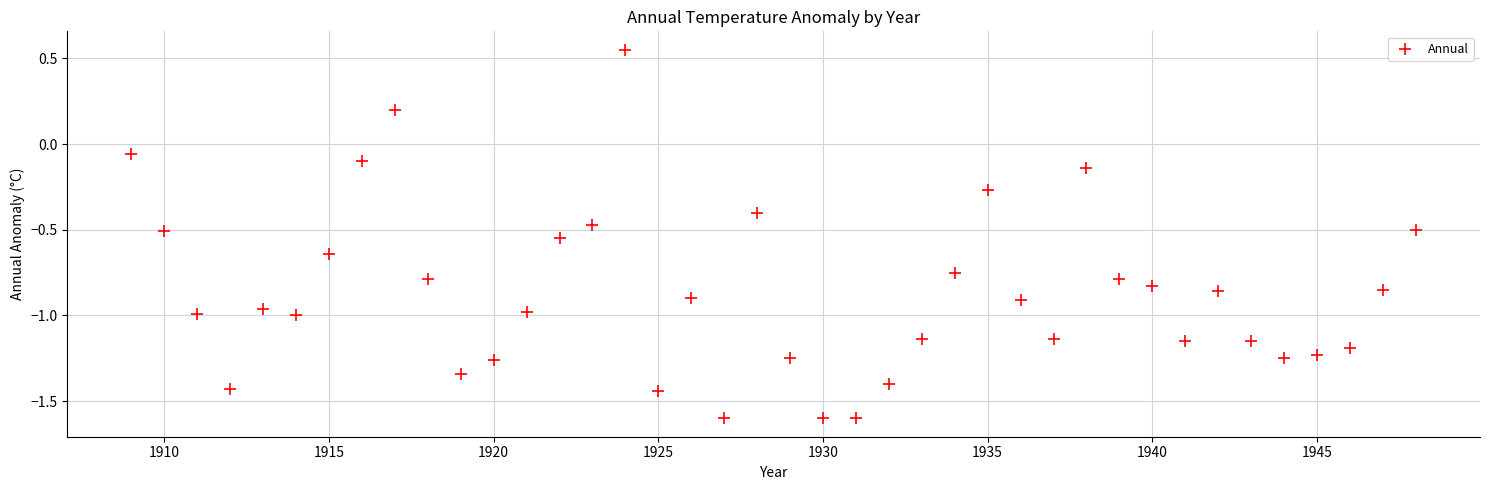

What is the range of X values (max minus min)?

39.0